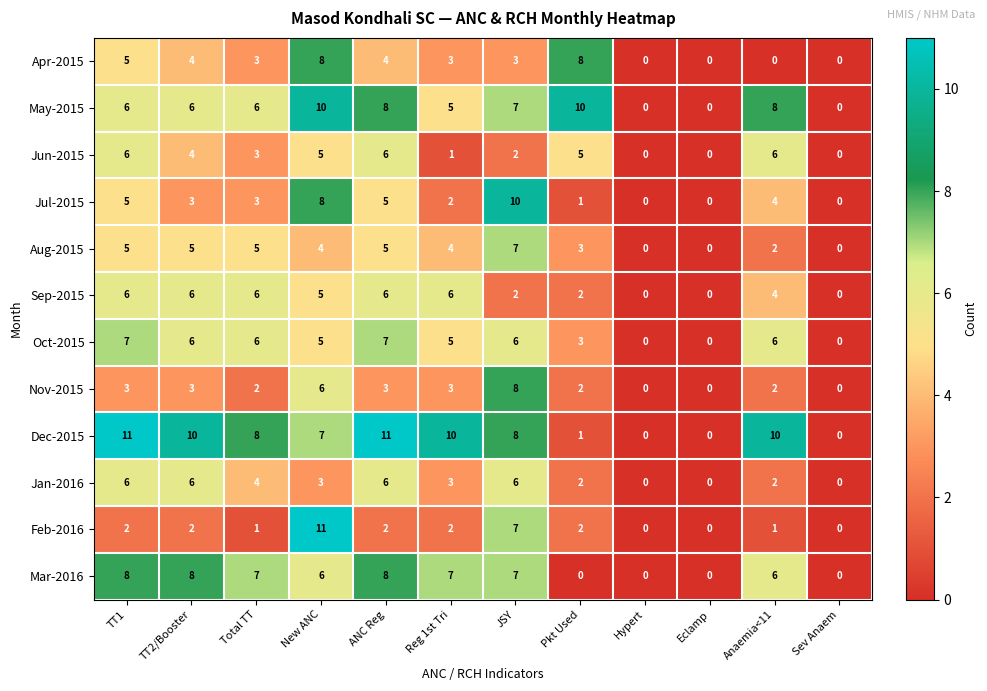

At which label is May-2015 closest to 5?

Reg 1st Tri